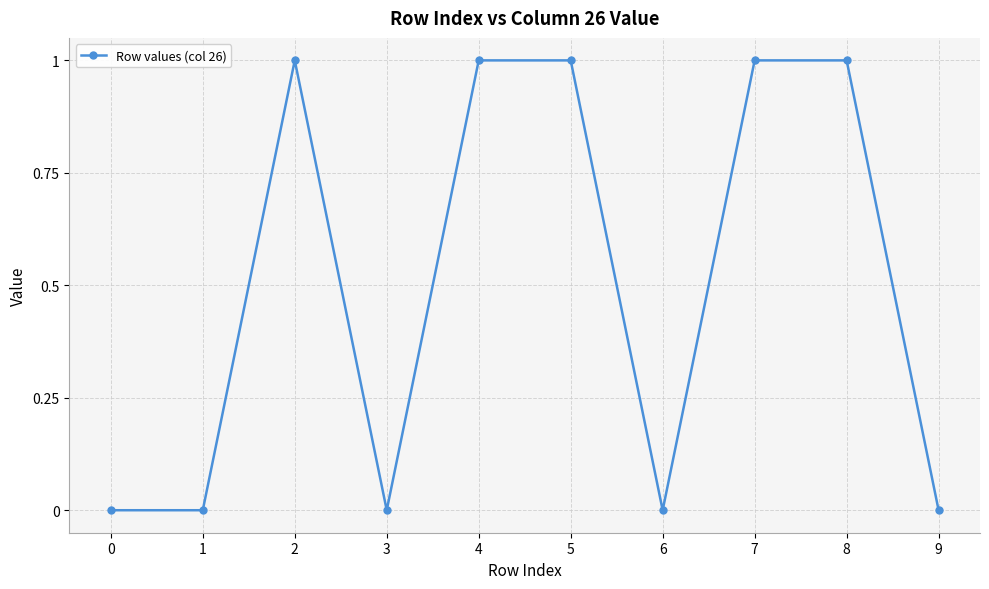

Reading left to right, list all the values displayed in this chart.

0	0	1	0	1	1	0	1	1	0